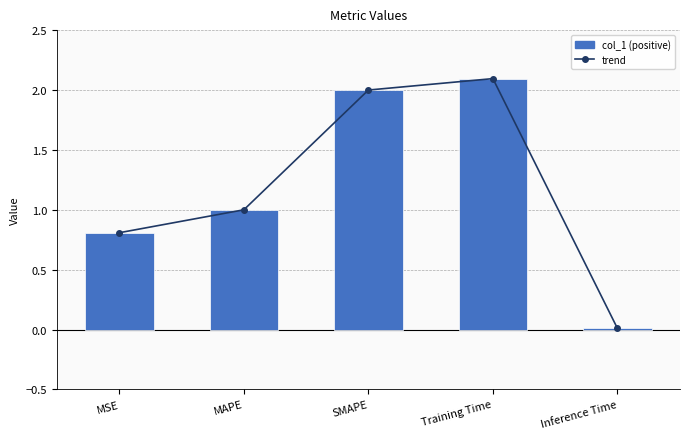

What position from the right is MAPE?

4